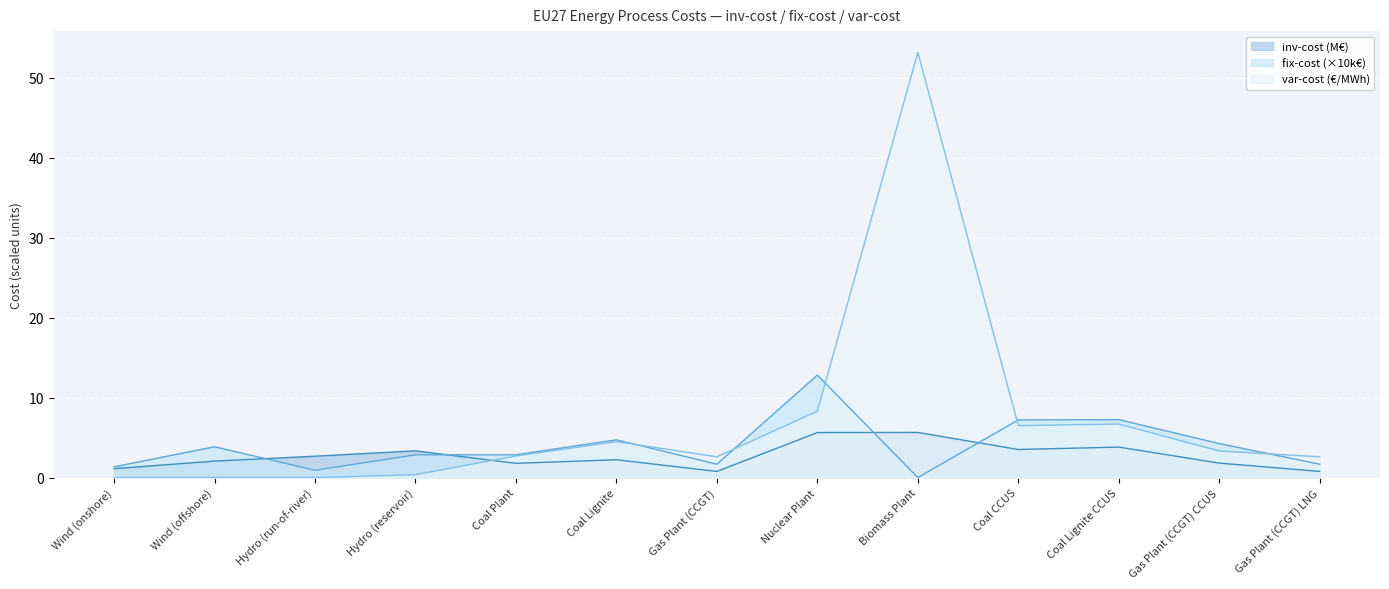

Between Coal Lignite and Gas Plant (CCGT) CCUS, which series saw the biggest shift?

var-cost (€/MWh)